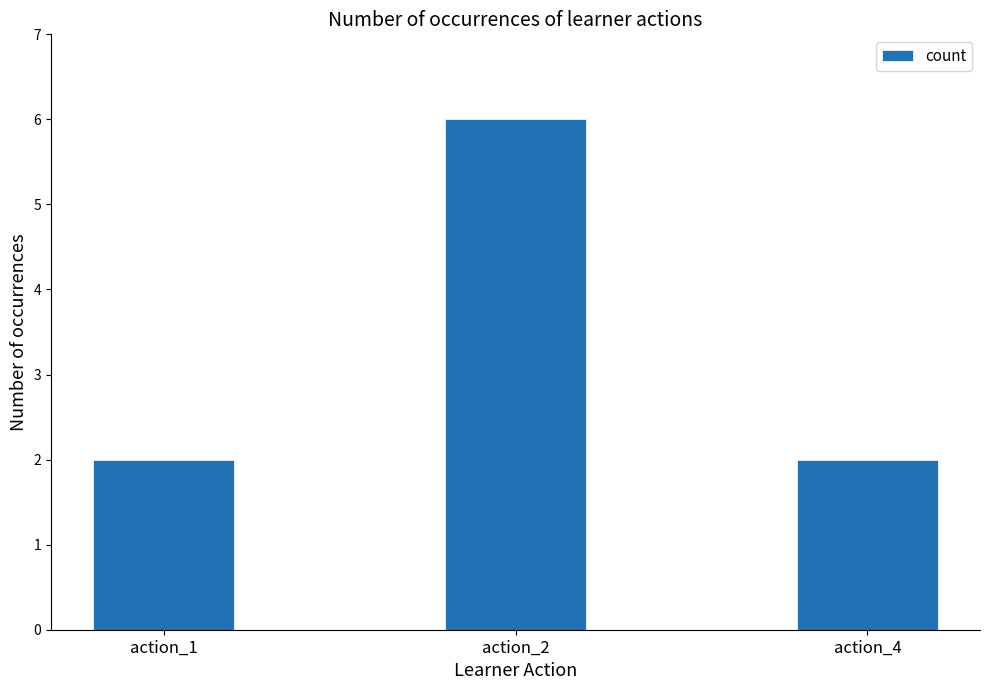

Reading left to right, list all the values displayed in this chart.

2	6	2